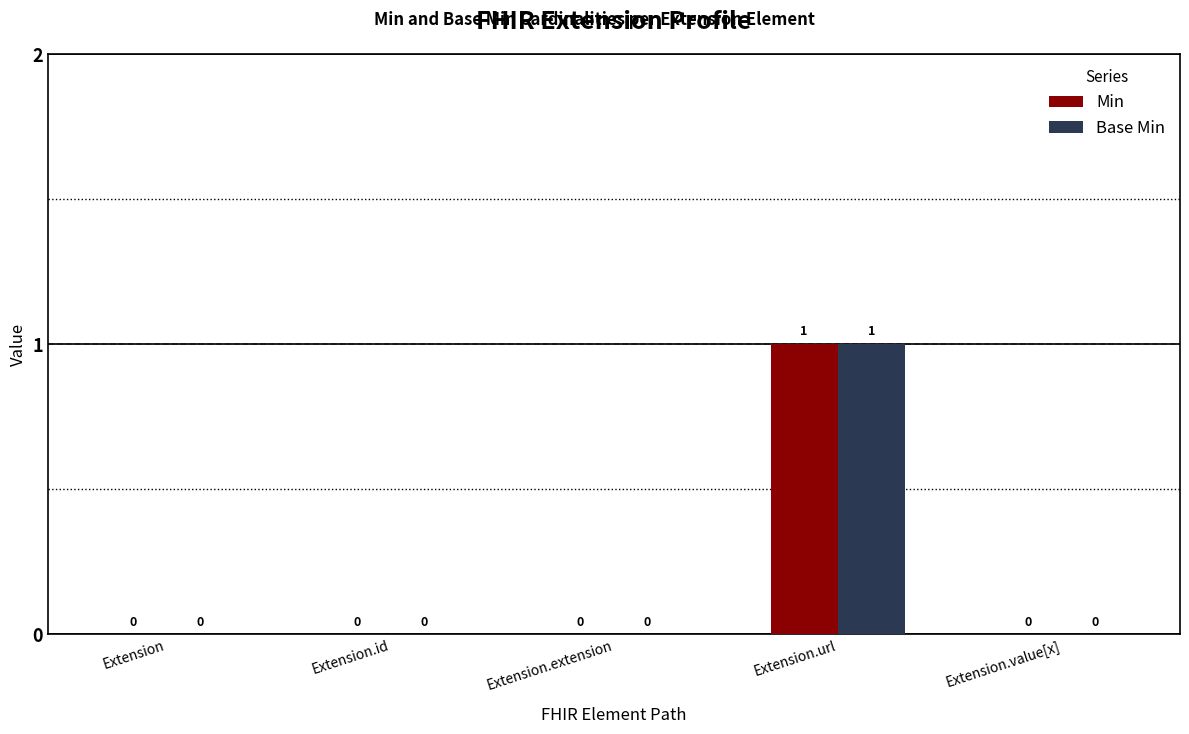

Does the chart contain stacked bars?

No